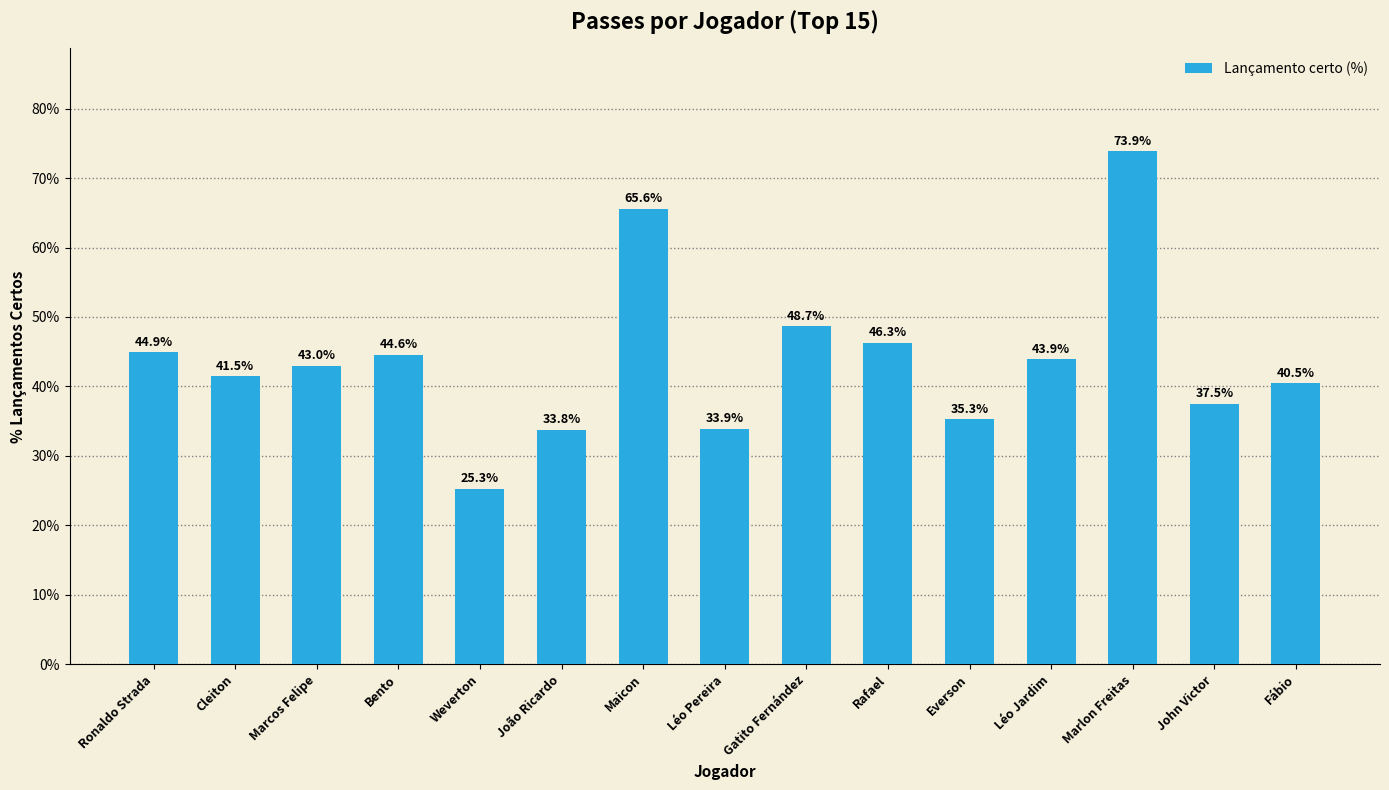

Does the chart contain any negative values?

No